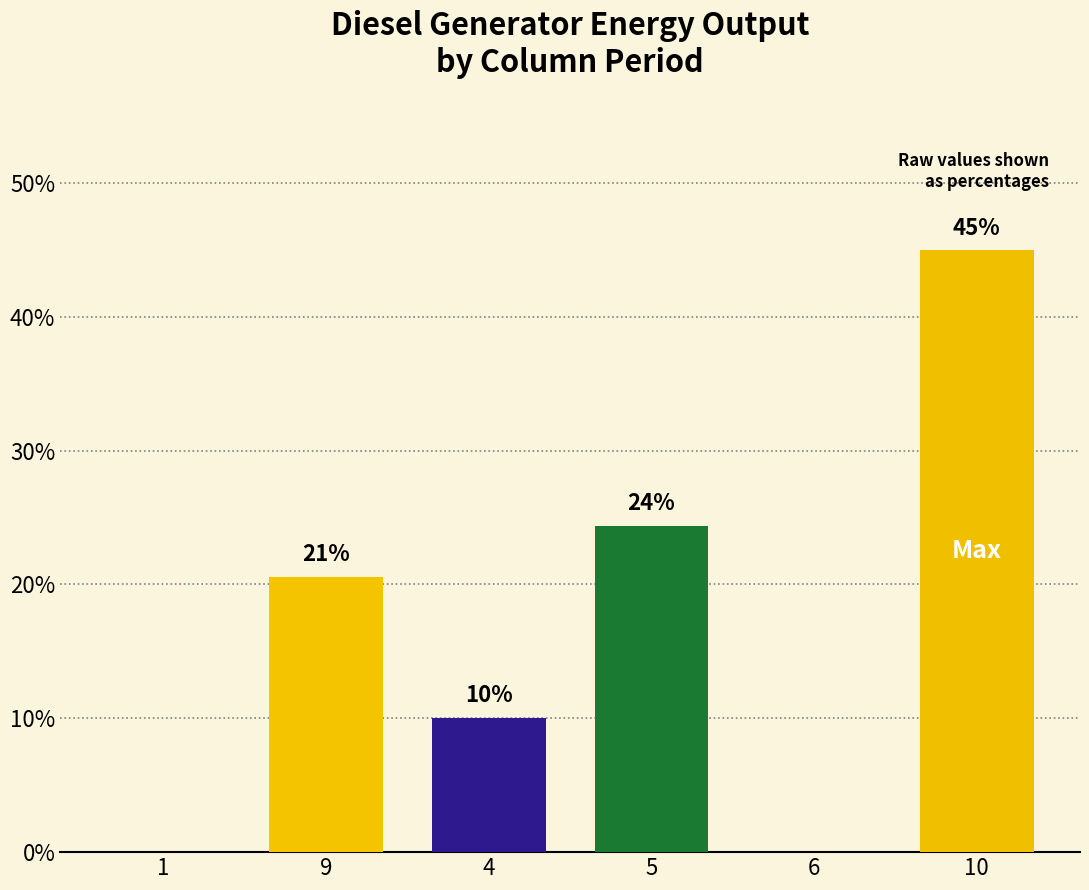

Is it true that the value at 4 is 2.3?

False